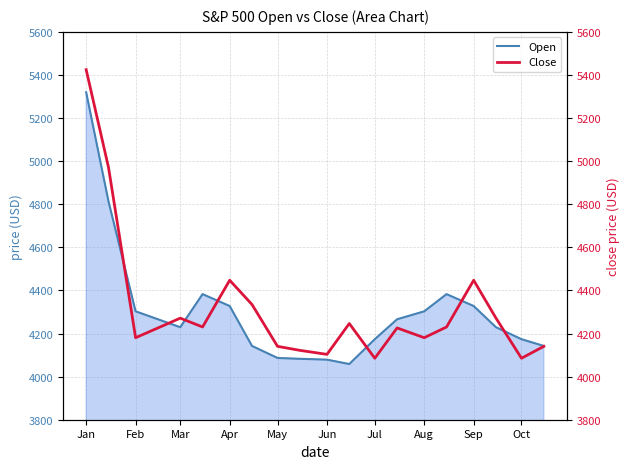

What is the highest value of the Open series?

5319.7